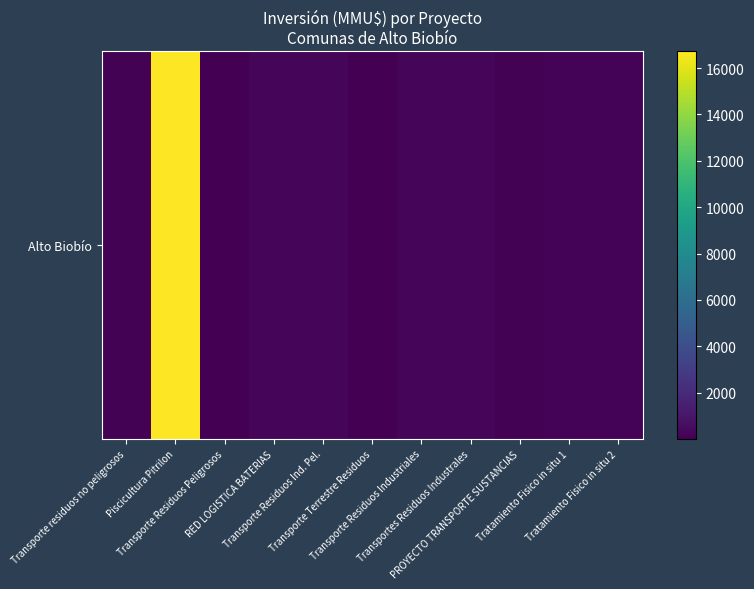

True or false: the data shows 200 at Tratamiento Fisico in situ 1.

True